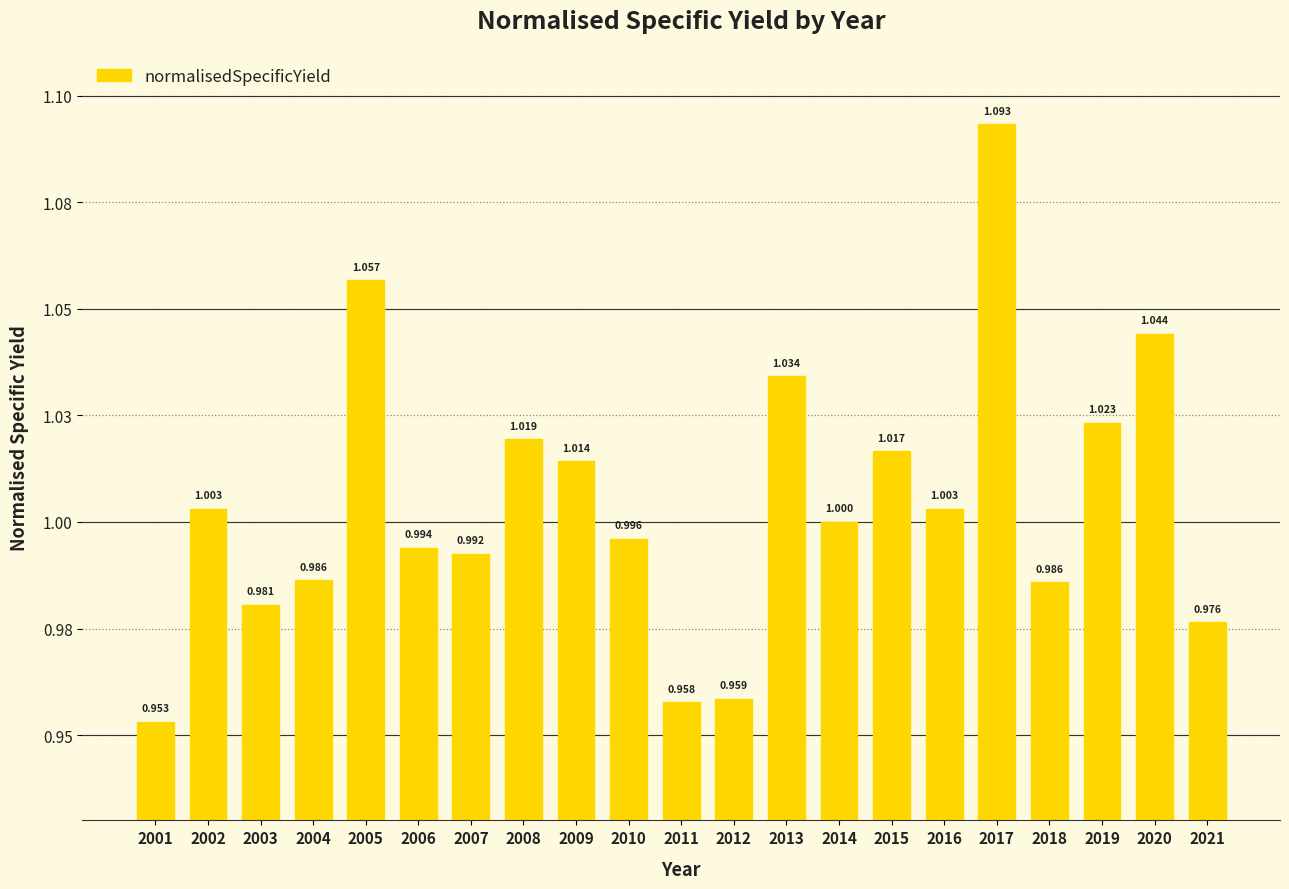

List the labels in order of value, largest first.

2017, 2005, 2020, 2013, 2019, 2008, 2015, 2009, 2016, 2002, 2014, 2010, 2006, 2007, 2004, 2018, 2003, 2021, 2012, 2011, 2001